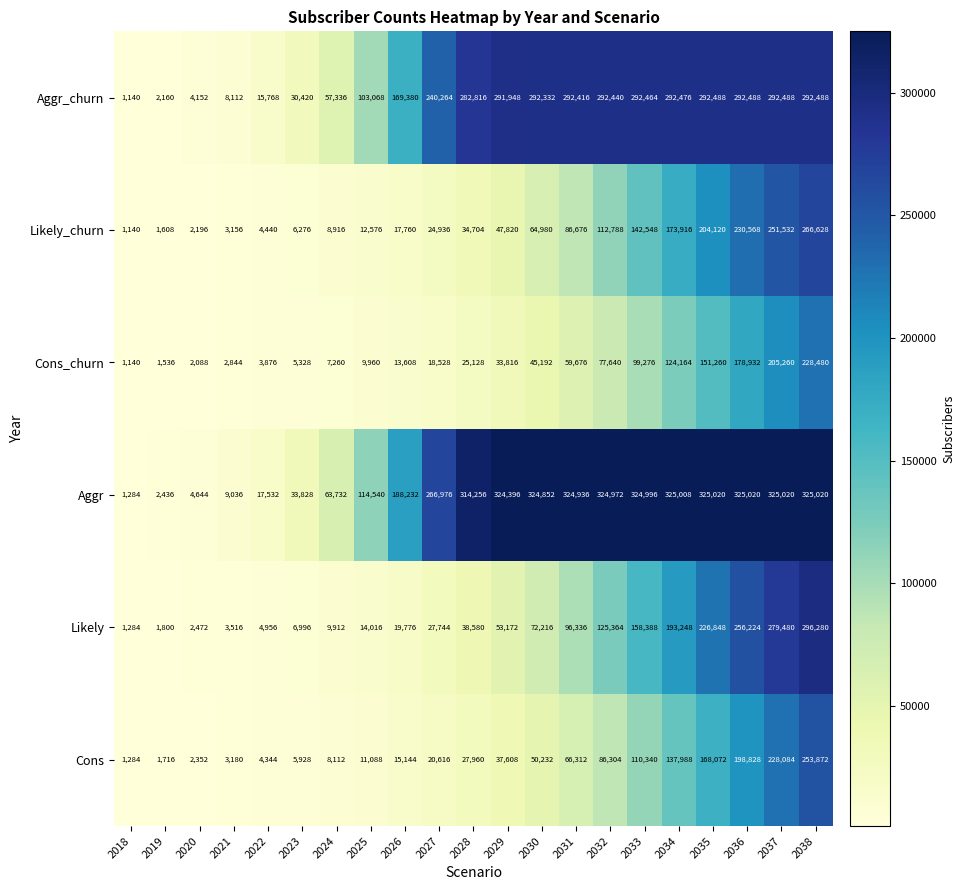

How many series are shown in this chart?

6